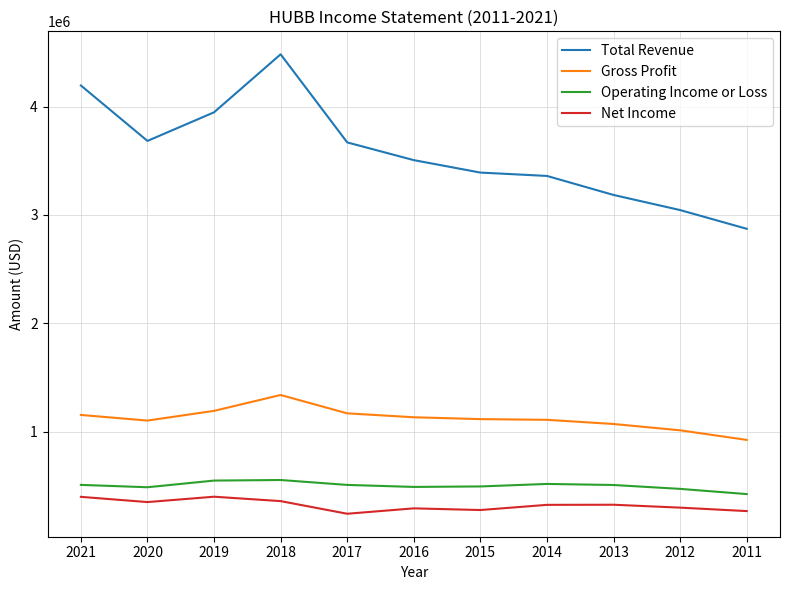

Which series has the largest range (max minus min)?

Total Revenue